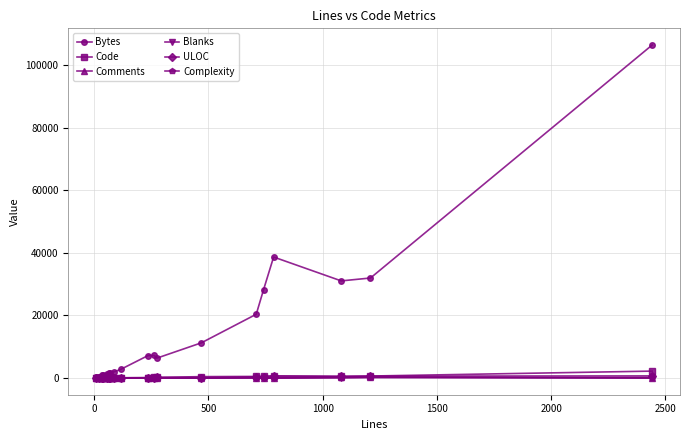

At how many categories does at least one series exceed 16883?

6